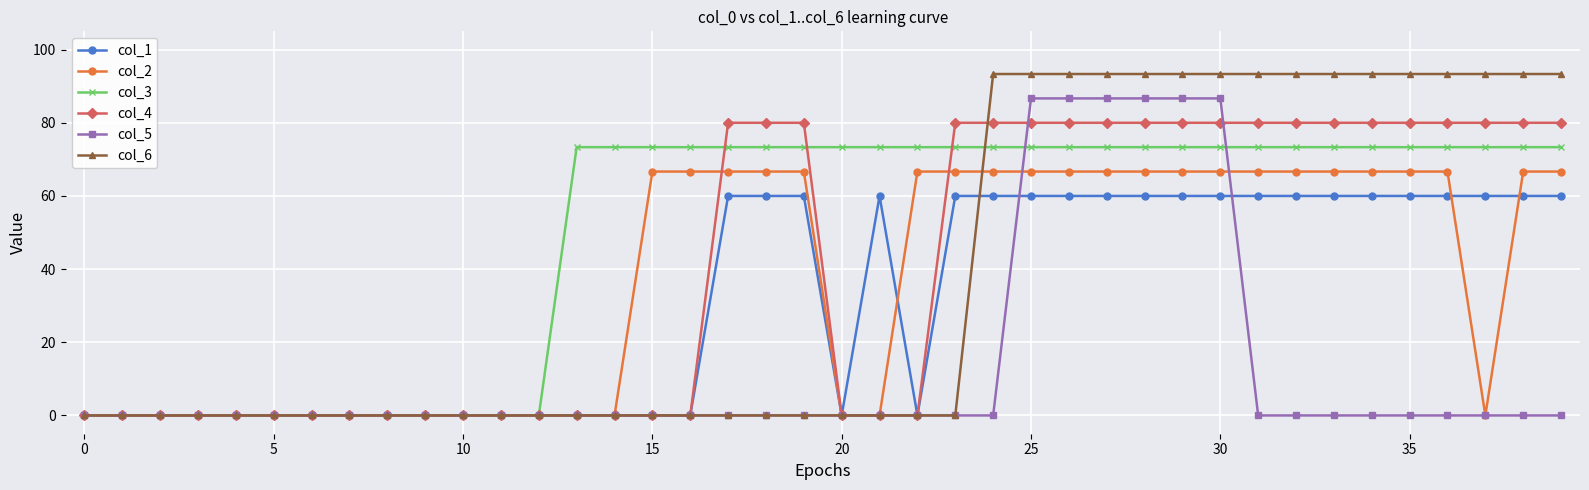

At how many categories does at least one series exceed 46?

27